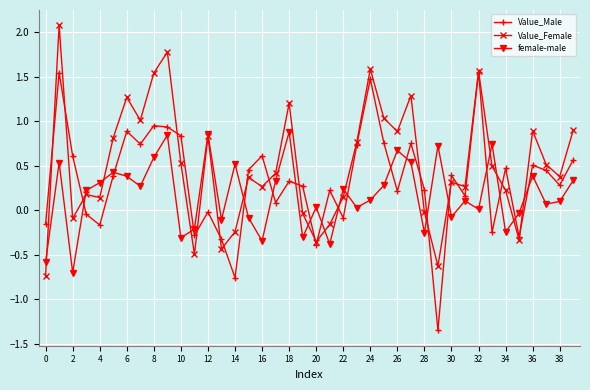

Which series ends up on top after the final intersection of Value_Female and female-male?

Value_Female